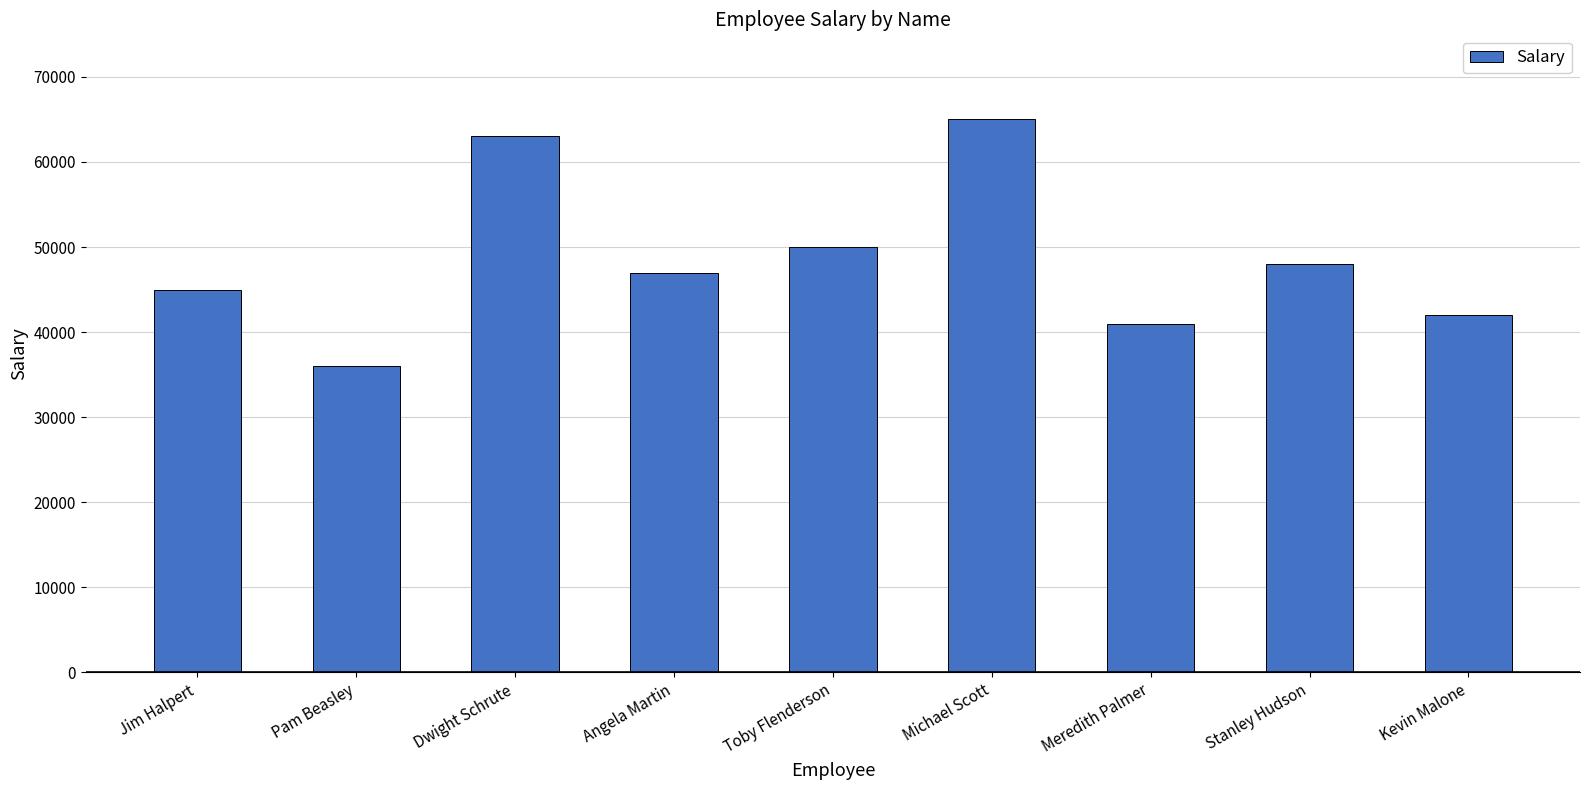

Rank the categories by value from highest to lowest.

Michael Scott, Dwight Schrute, Toby Flenderson, Stanley Hudson, Angela Martin, Jim Halpert, Kevin Malone, Meredith Palmer, Pam Beasley